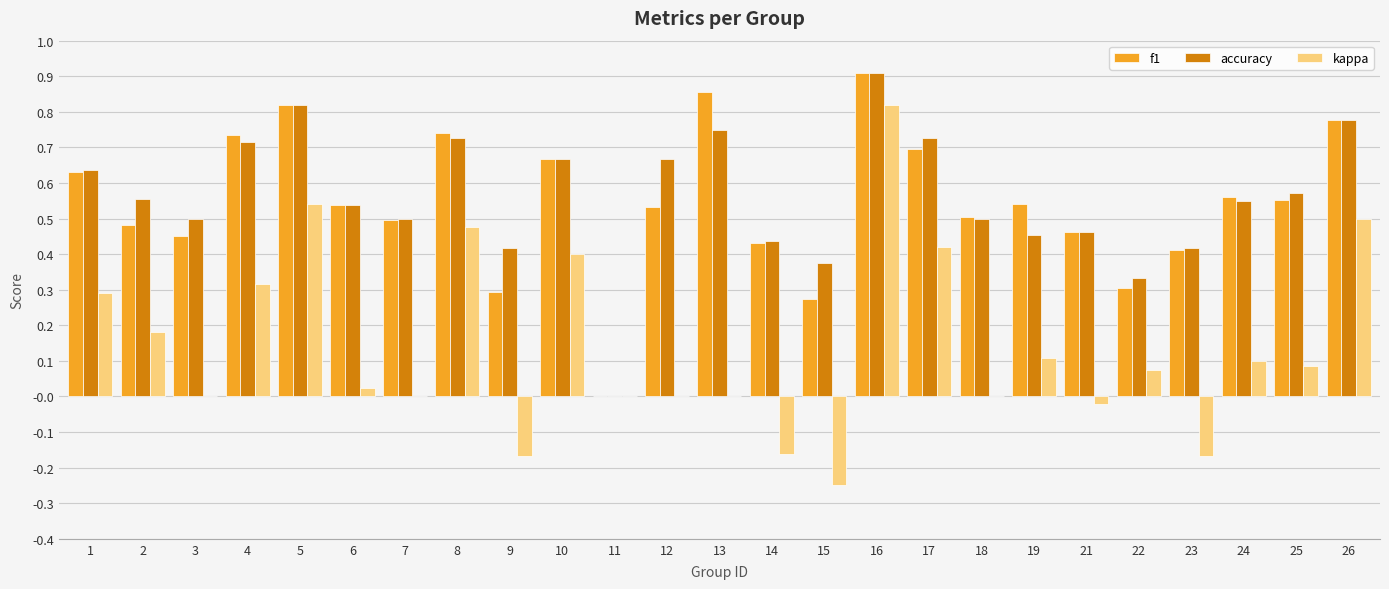

How many f1 values are between 0 and 1?

25